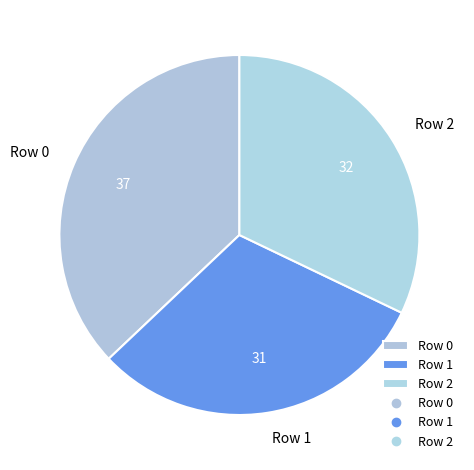

Is it true that Row 2 is 42% of the pie?

False